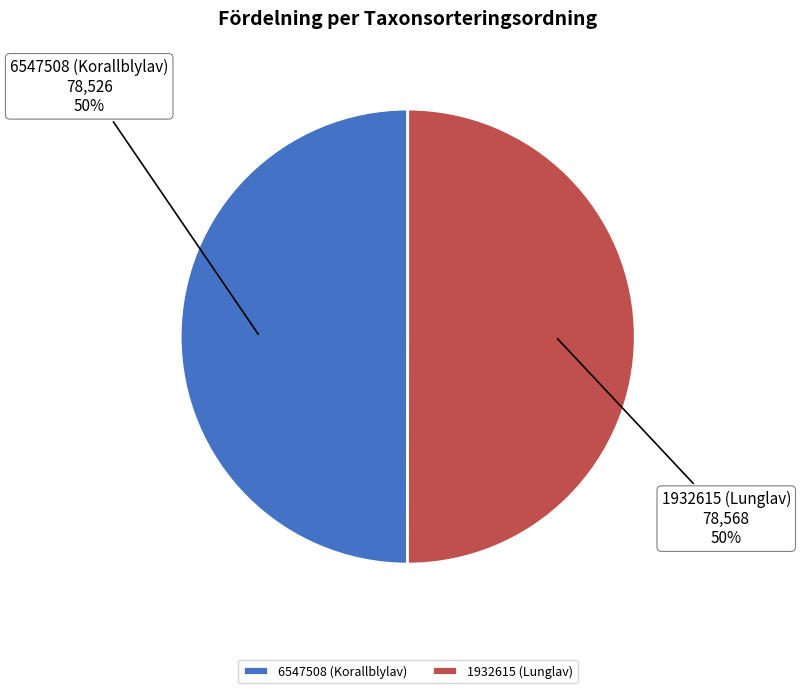

To the nearest percent, what is the combined percentage of 1932615 (Lunglav) and 6547508 (Korallblylav)?

100%